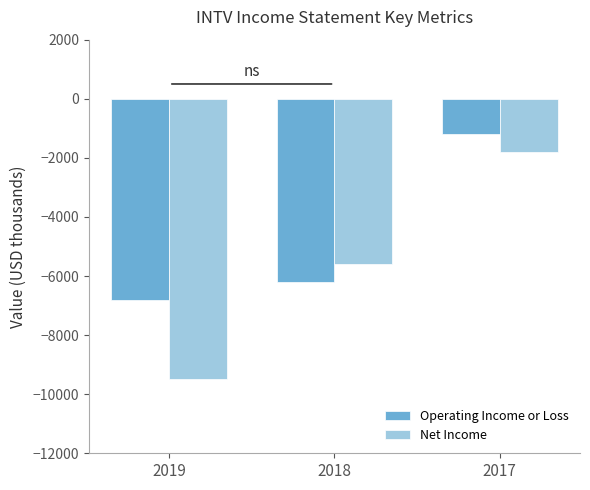

What is the value of the Operating Income or Loss bar at the 1st from the left?

-6800